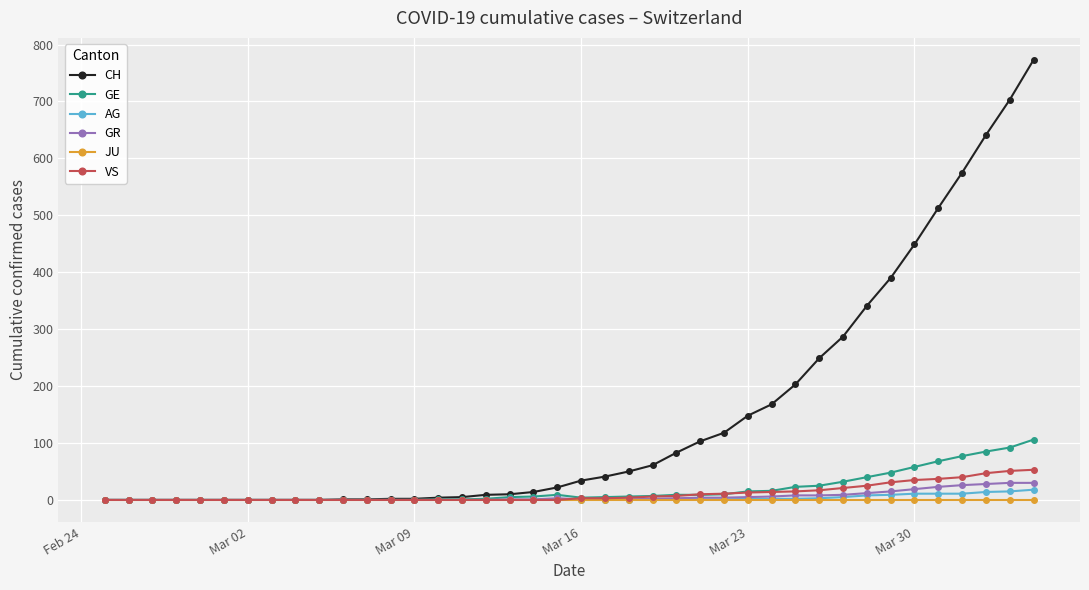

How many values in the CH series are below 34?

20